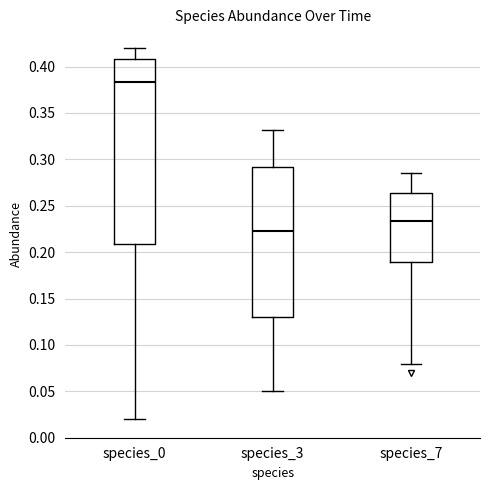

Comparing the boxes themselves (not the whiskers), which one is the tallest?

species_0